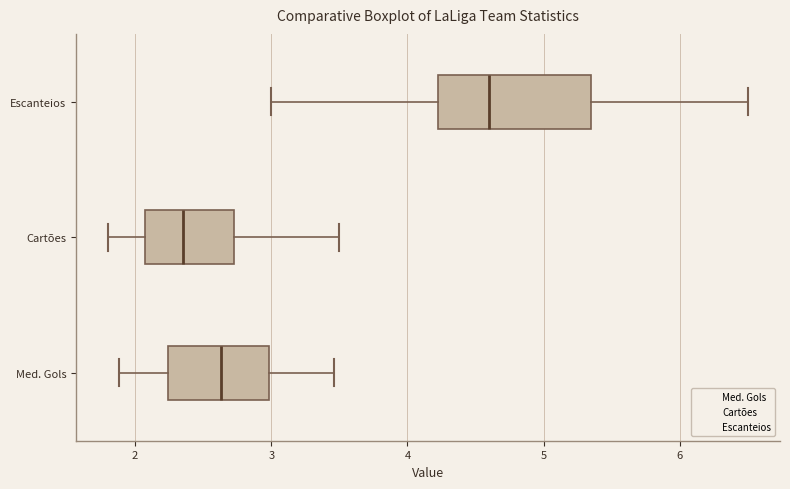

Which box is the widest, from its left edge to its right edge?

Escanteios